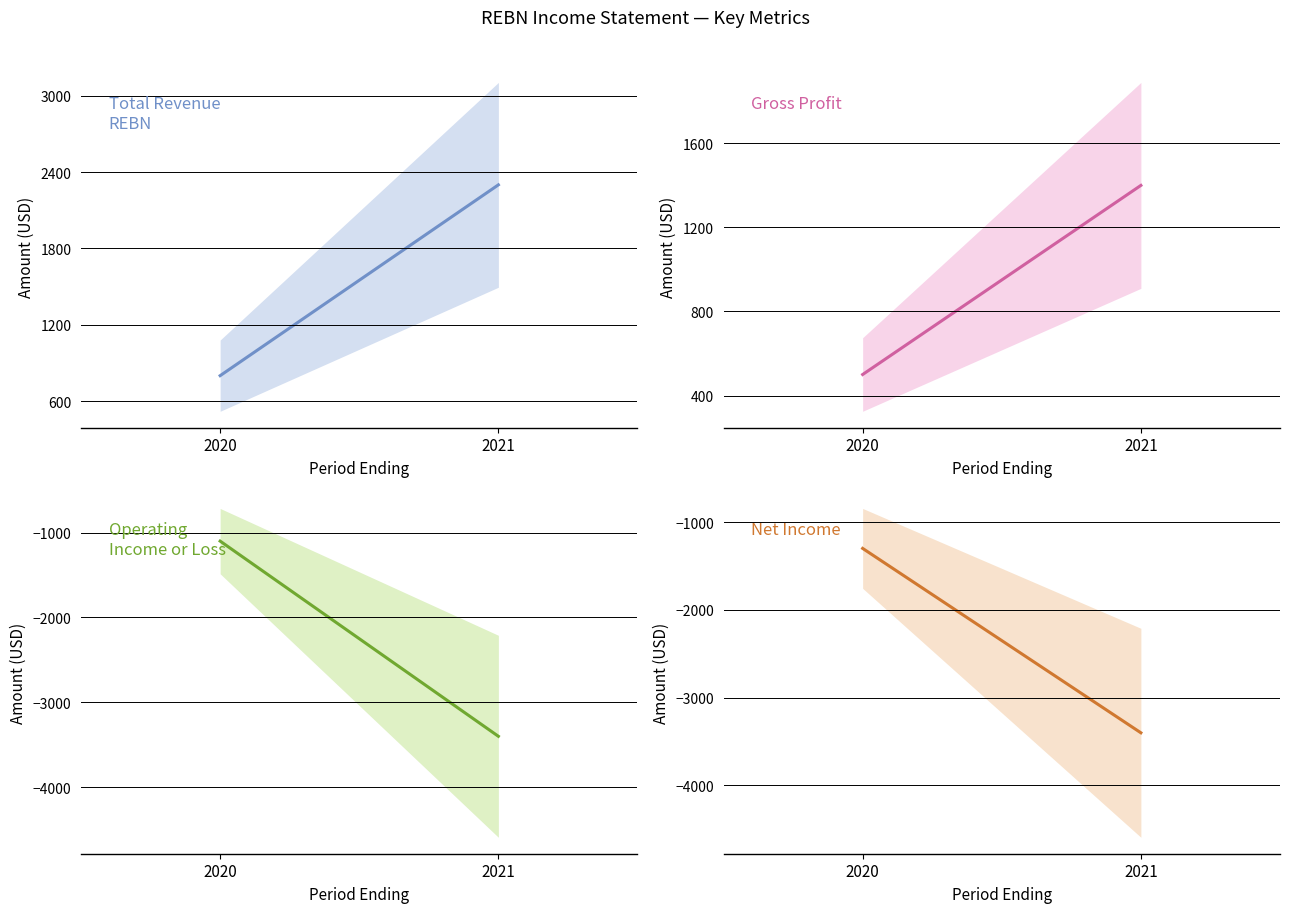

What is the total value across all series at 2021?

-3100